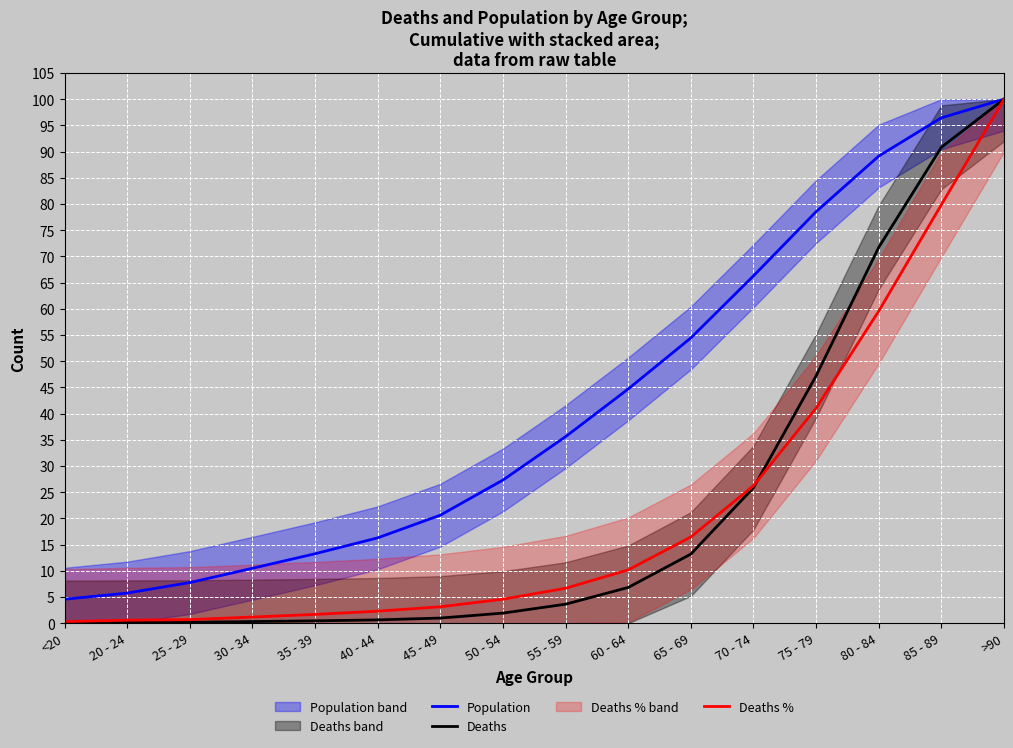

What is the sum of the Deaths values at 50 - 54 and 70 - 74?

27.8